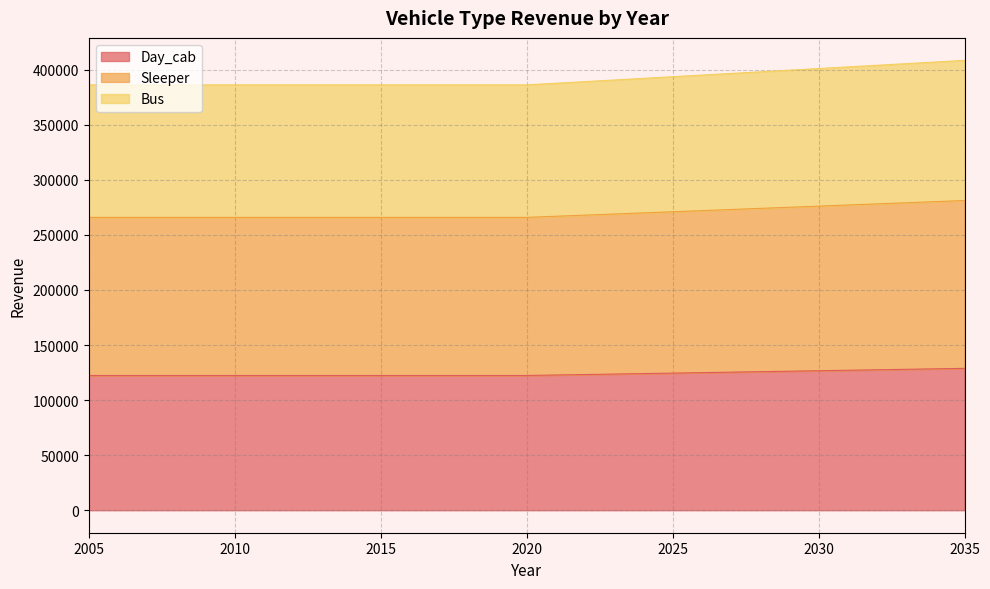

What is the value of the Bus point at the 23rd from the left?

396572.1